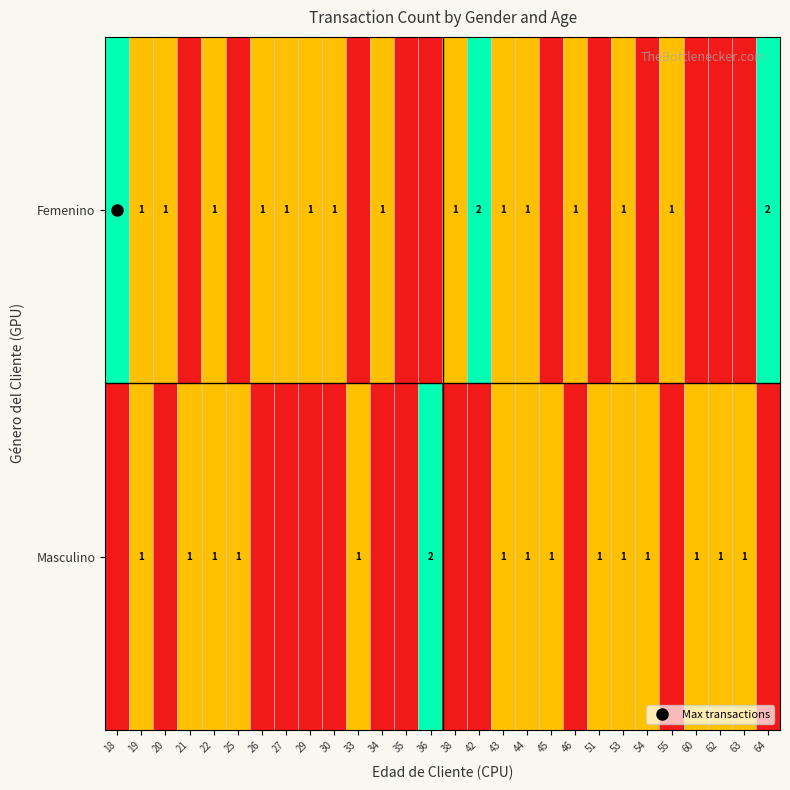

The value of Femenino at 51 is 0. True or false?

True